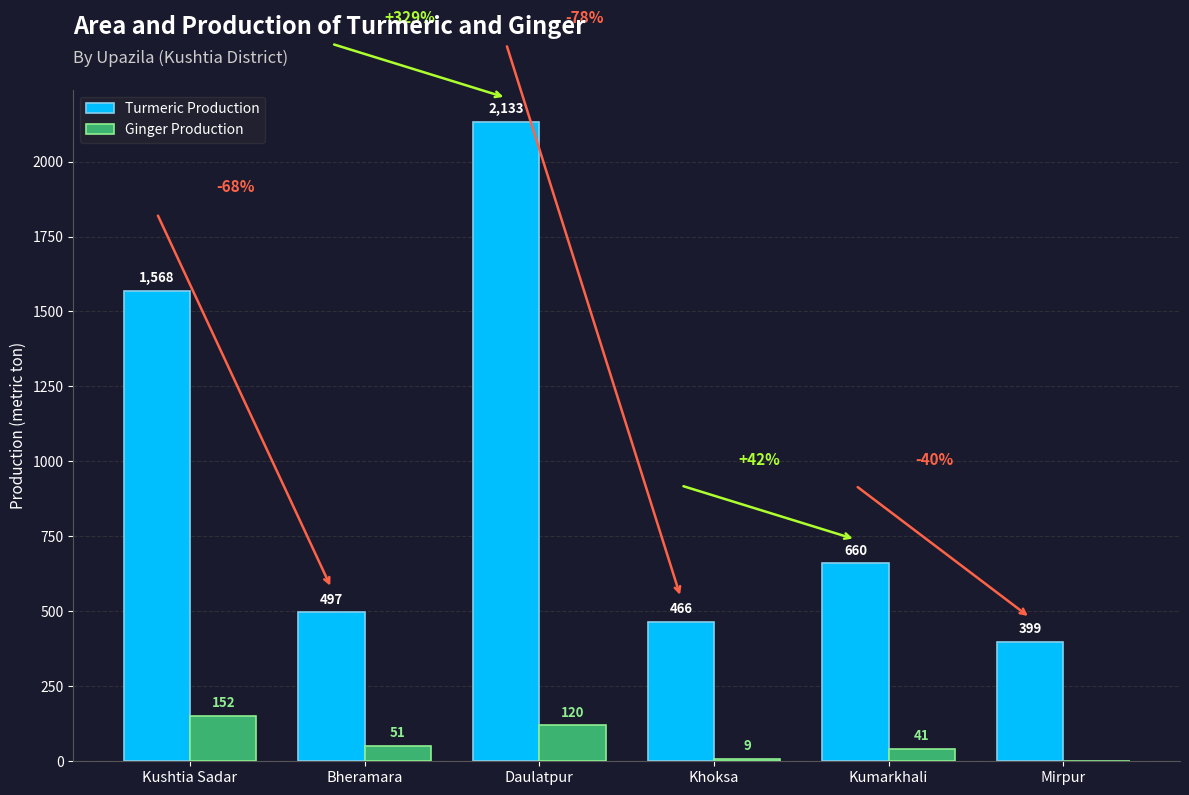

The Ginger Production series shows 51 at Bheramara. True or false?

True